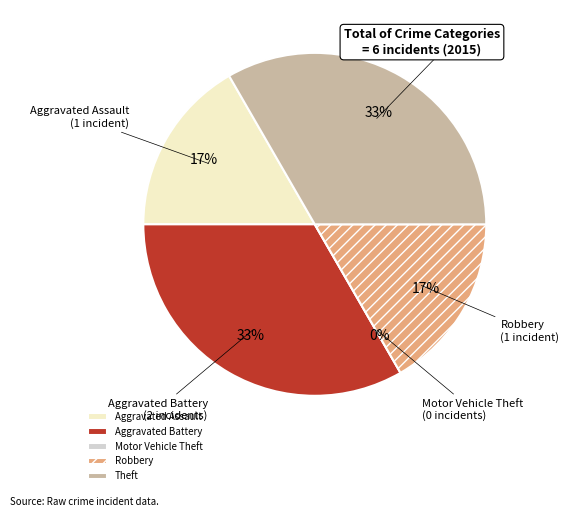

Does any single category account for the majority?

No